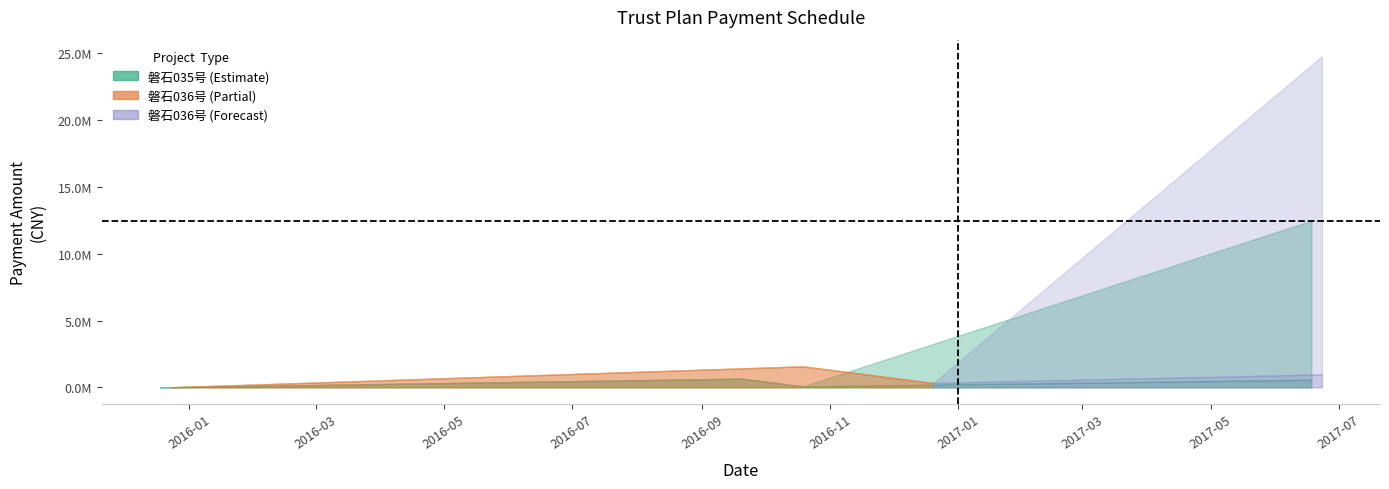

True or false: Interest has more than 0 interior local peaks.

True